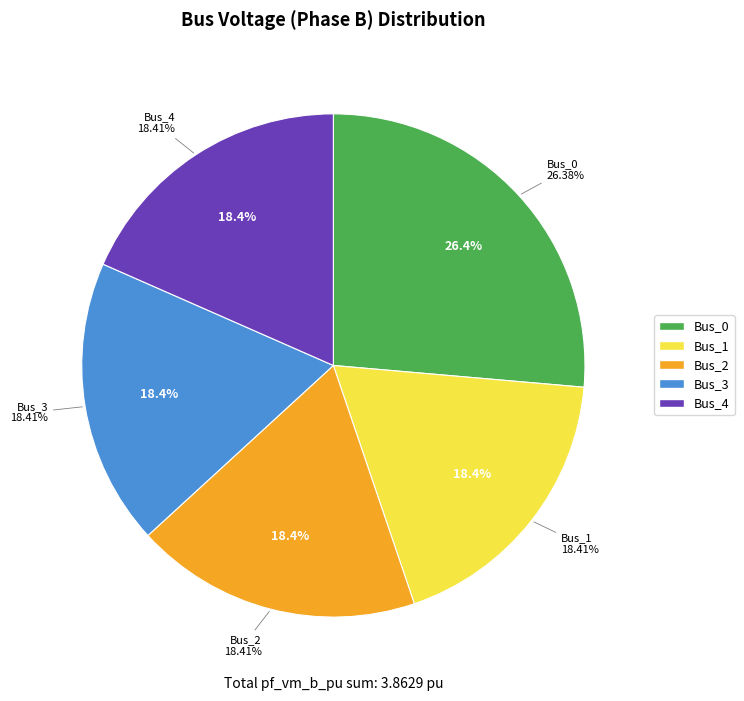

Count the number of slices in the pie.

5